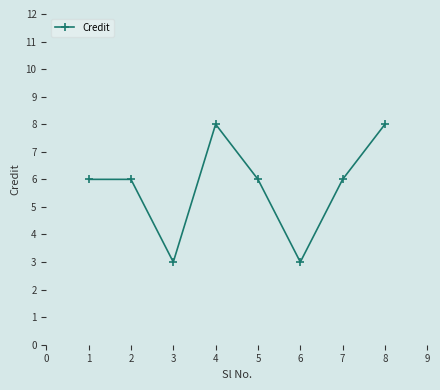

What value does the data have at 4?

8